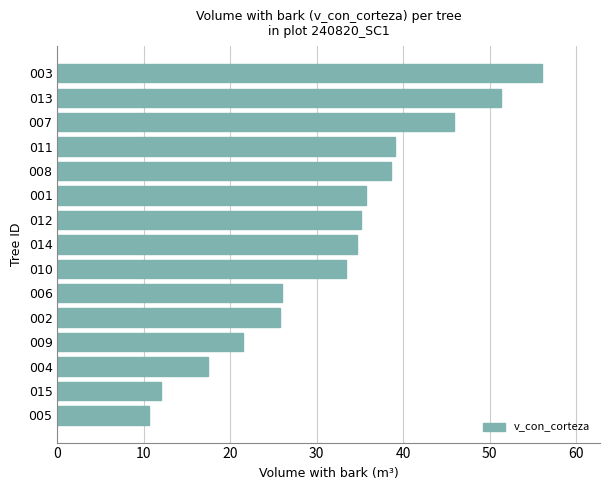

How many data points does each series have?

15